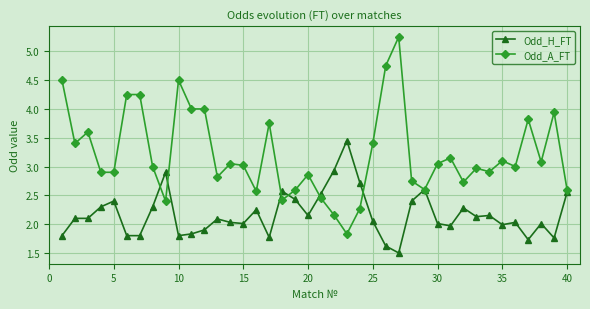

Rank the series by their average value, from lowest to highest.

Odd_H_FT, Odd_A_FT